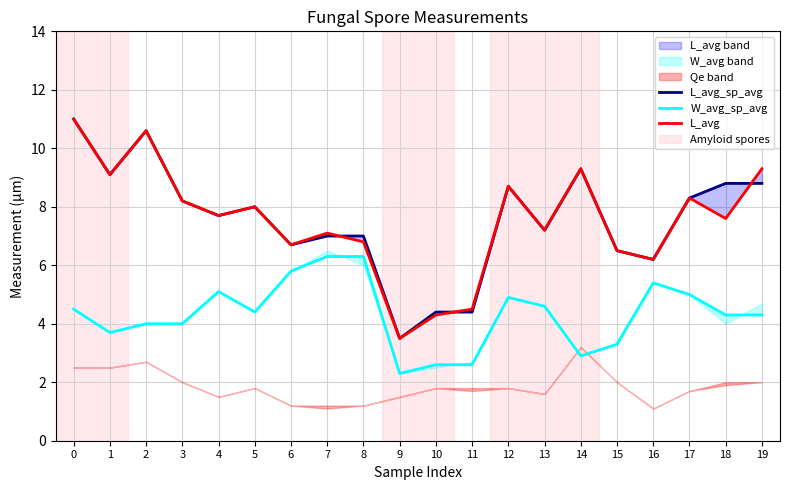

How many lines are shown in the chart?

3